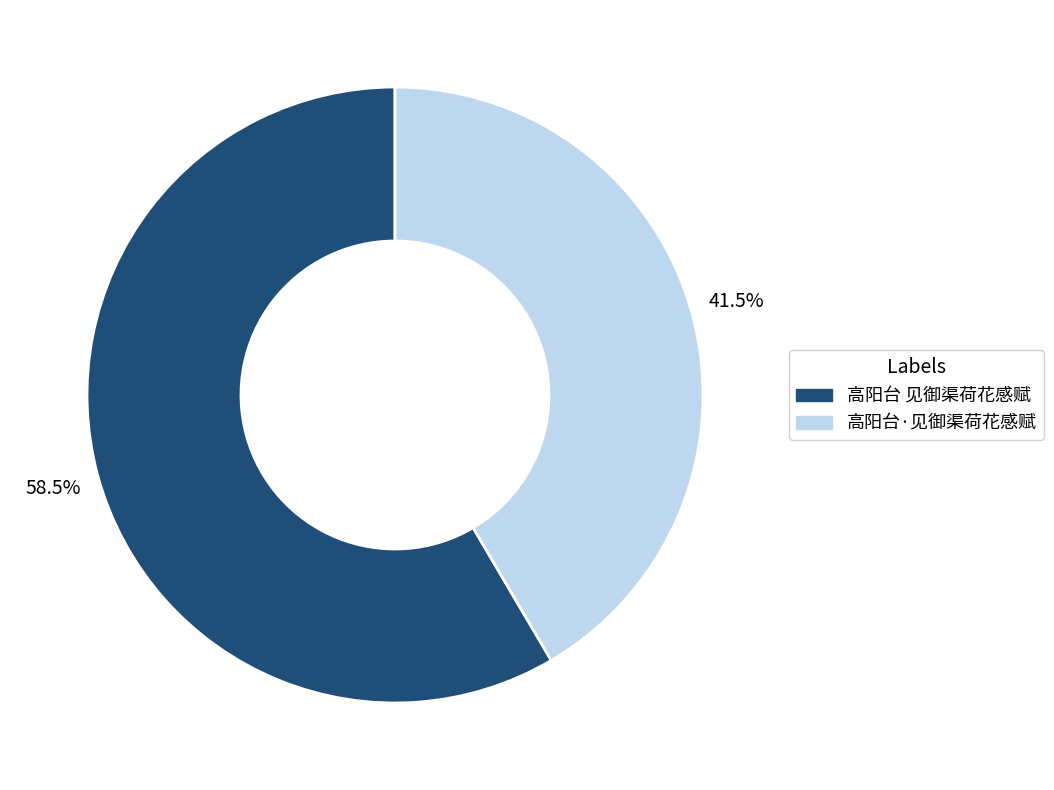

Which category has the smallest portion of the pie?

高阳台·见御渠荷花感赋